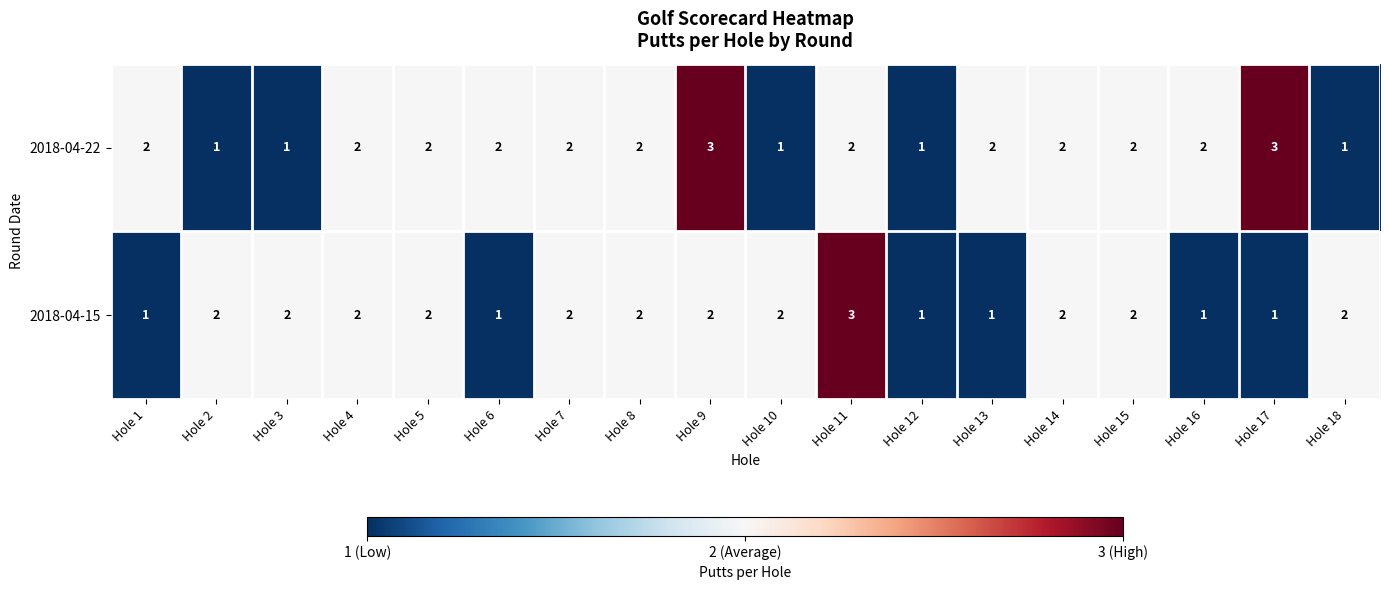

Which series changed the most between Hole 16 and Hole 17?

2018-04-22